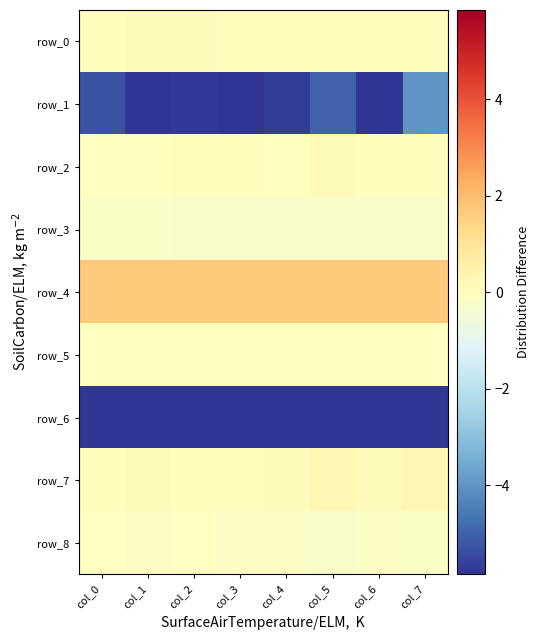

Between col_4 and col_7, which series saw the biggest shift?

row_1